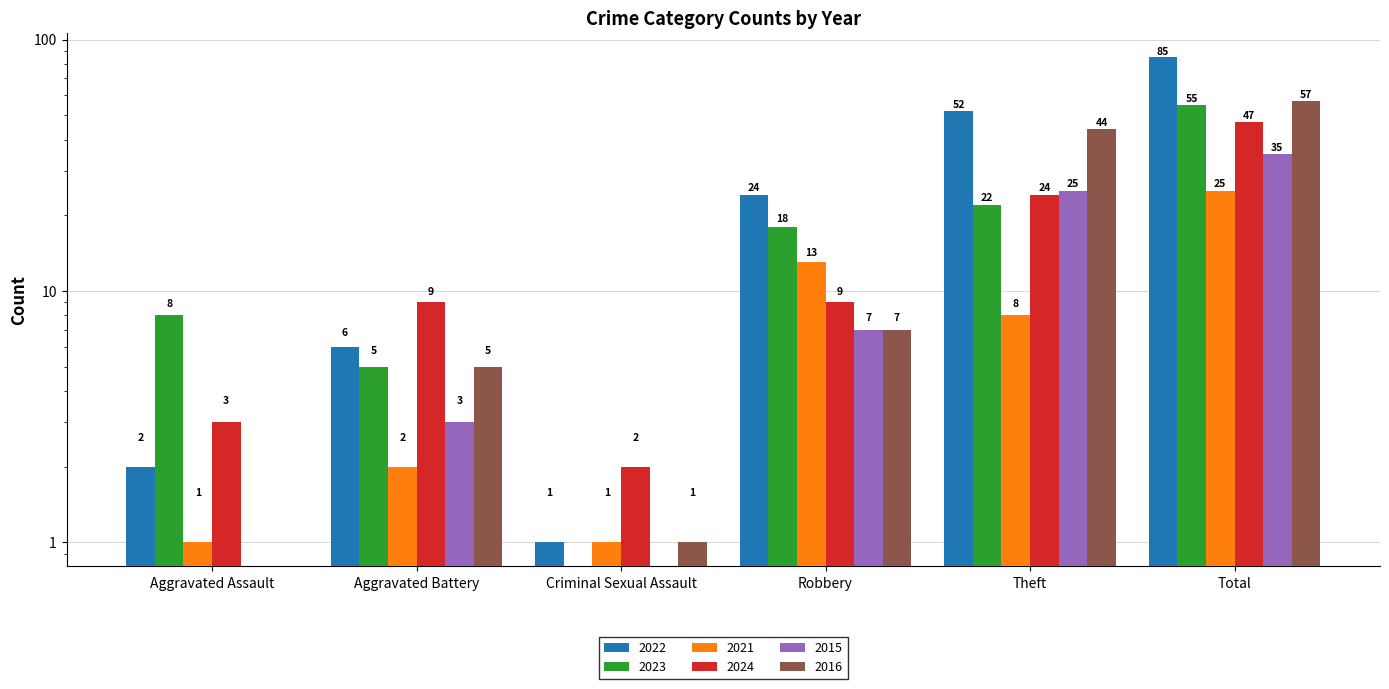

What is the label of the 3rd bar from the left?

Criminal Sexual Assault